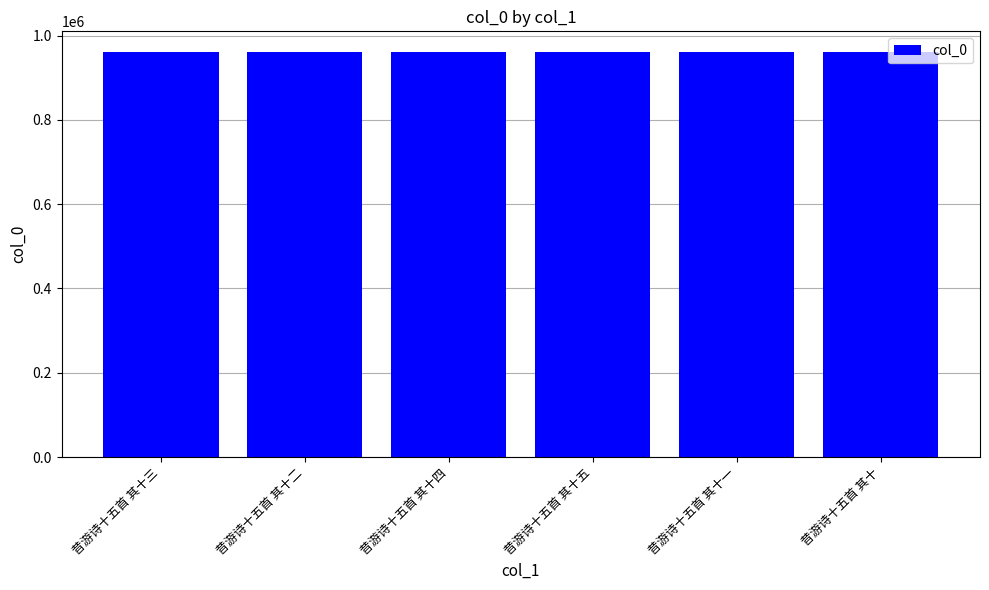

What is the maximum value shown in the chart?

962127